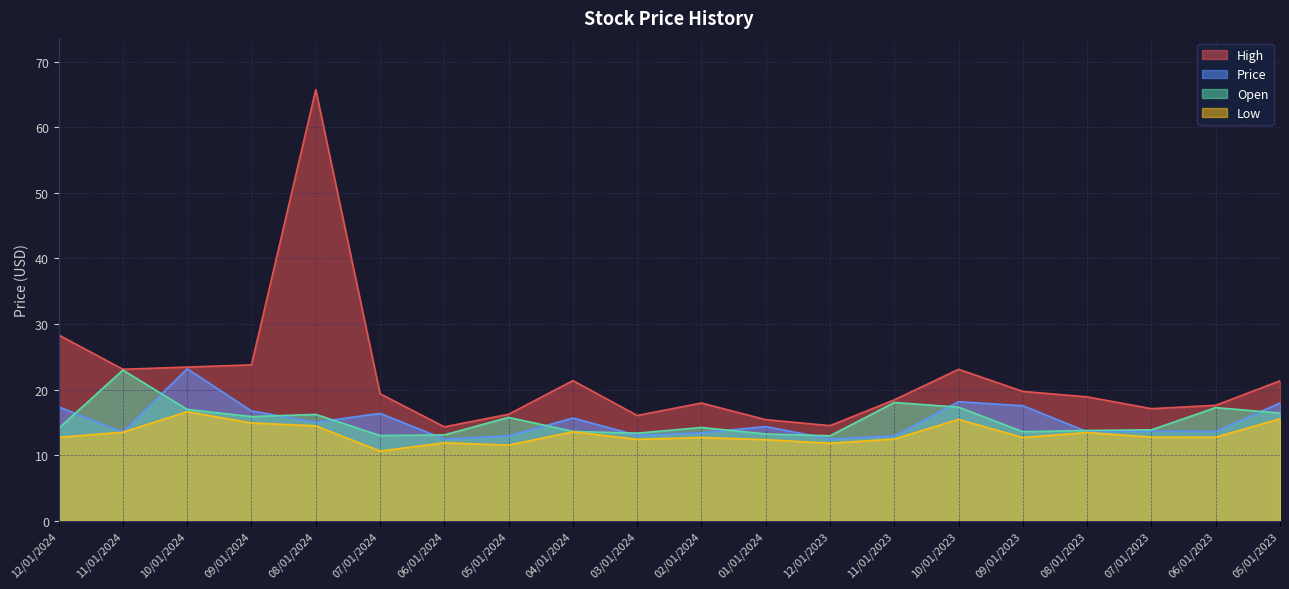

Does the chart display data point markers on the line(s)?

No